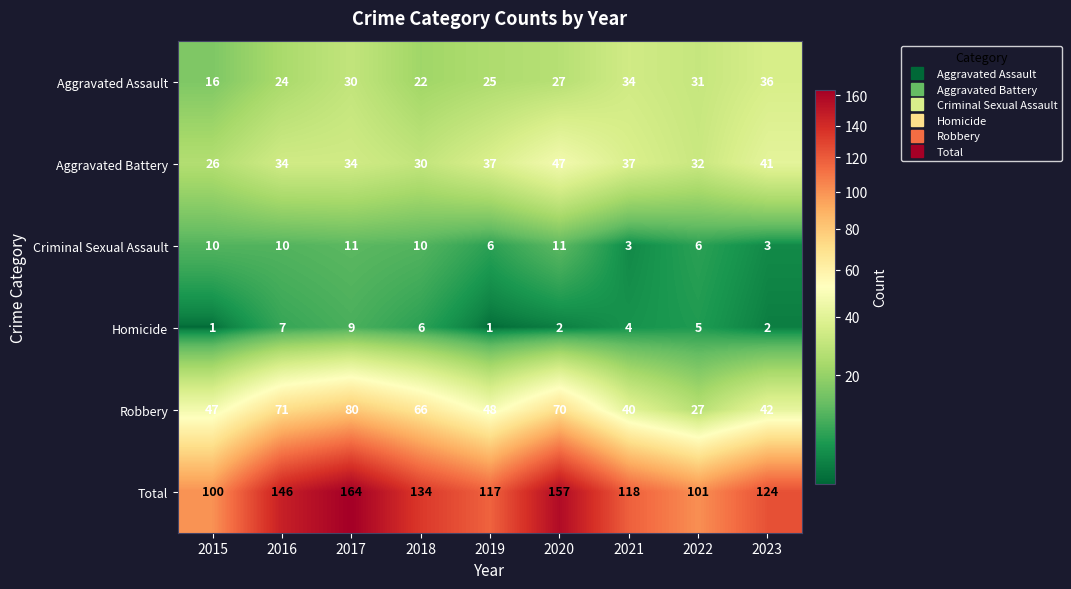

Which series changed the most between 2016 and 2022?

Total